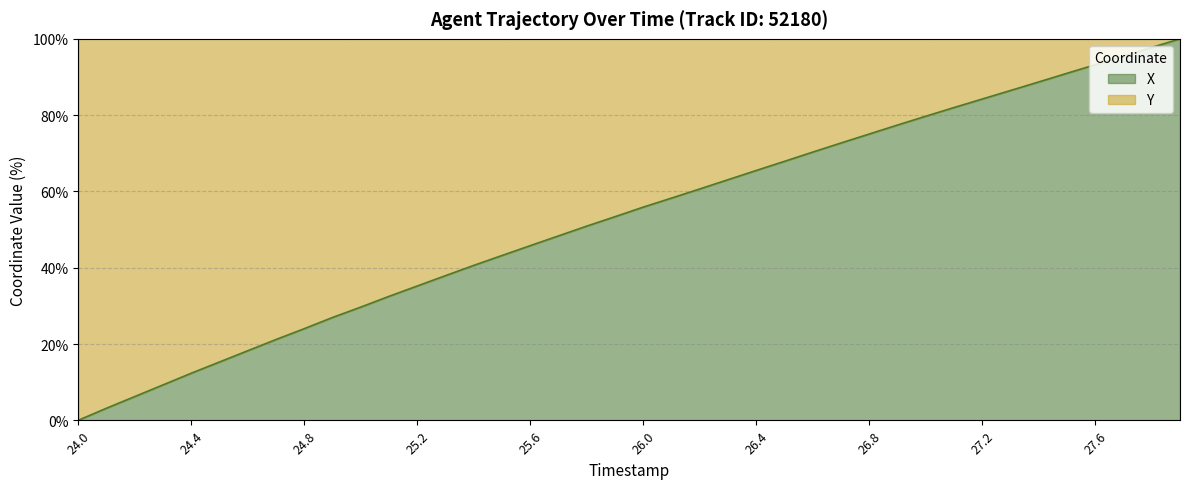

What is the label of the 14th point from the left?

25.3